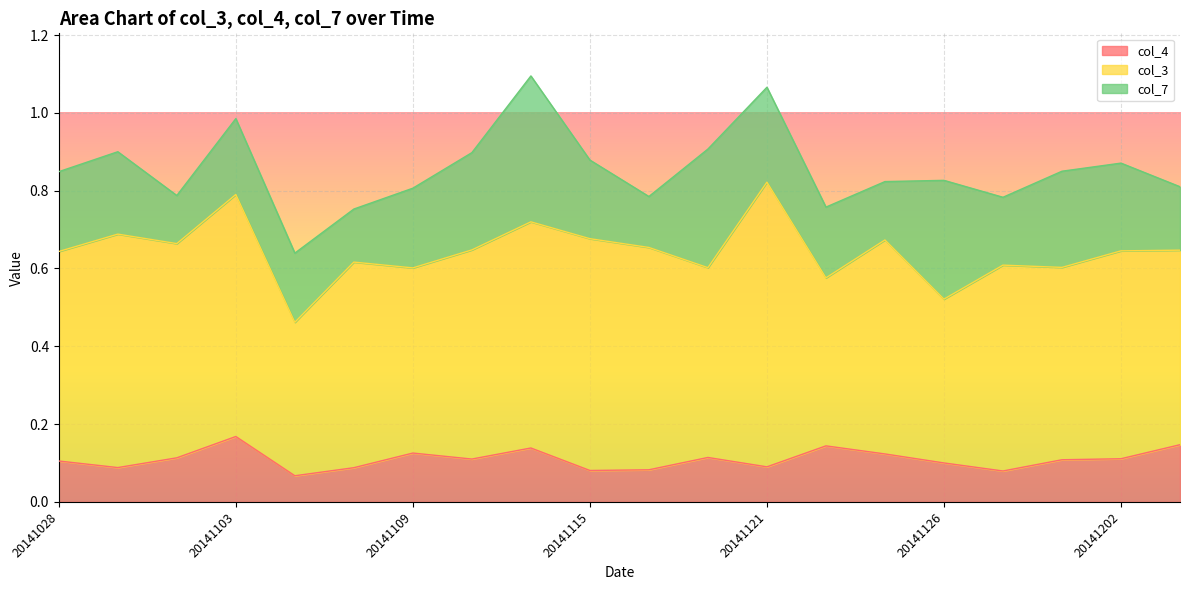

True or false: col_7 has more than 2 points higher than both neighbors.

True